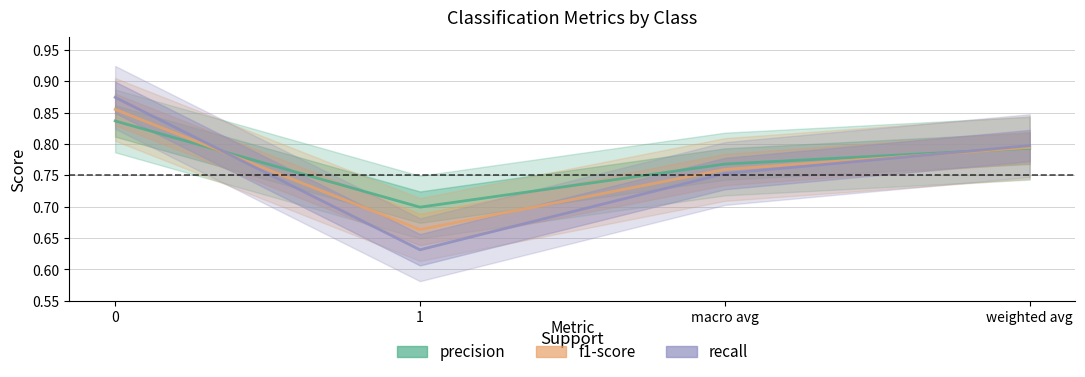

Between which two adjacent categories do precision and recall first intersect?

0 and 1